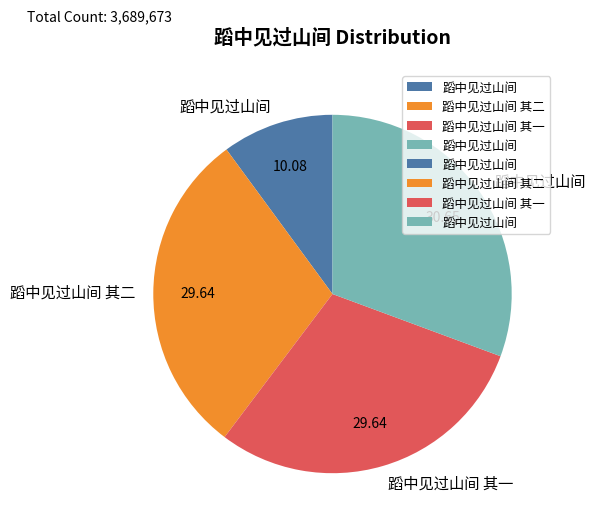

Is there a majority slice in this chart?

No